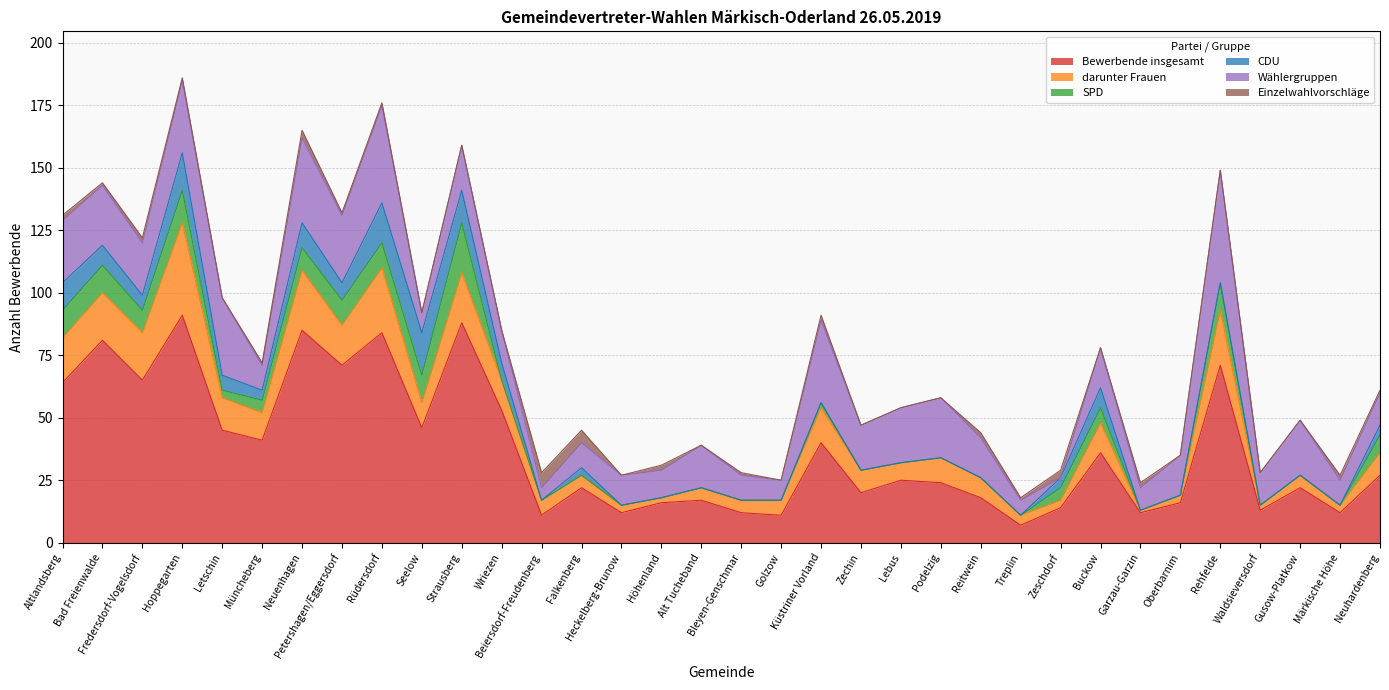

Reading left to right, what are all the values shown in this chart?

Bewerbende insgesamt: 64	81	65	91	45	41	85	71	84	46	88	53	11	22	12	16	17	12	11	40	20	25	24	18	7	14	36	12	16	71	13	22	12	27
darunter Frauen: 18	19	19	37	13	11	24	16	26	10	20	12	6	5	3	2	5	5	6	14	9	7	10	8	4	3	12	1	3	22	2	5	3	9
SPD: 11	11	9	13	3	5	9	10	10	11	20	0	0	0	0	0	0	0	0	2	0	0	0	0	0	5	6	0	0	11	0	0	0	7
CDU: 11	8	6	15	6	4	10	7	16	17	13	7	0	3	0	0	0	0	0	0	0	0	0	0	0	4	8	0	0	0	0	0	0	4
Wählergruppen: 25	24	21	29	31	10	34	27	39	8	18	13	5	10	12	11	17	10	8	33	18	22	24	16	6	0	16	9	16	45	13	22	10	13
Einzelwahlvorschläge: 2	1	2	1	0	1	3	1	1	0	0	0	6	5	0	2	0	1	0	2	0	0	0	2	1	3	0	2	0	0	0	0	2	1